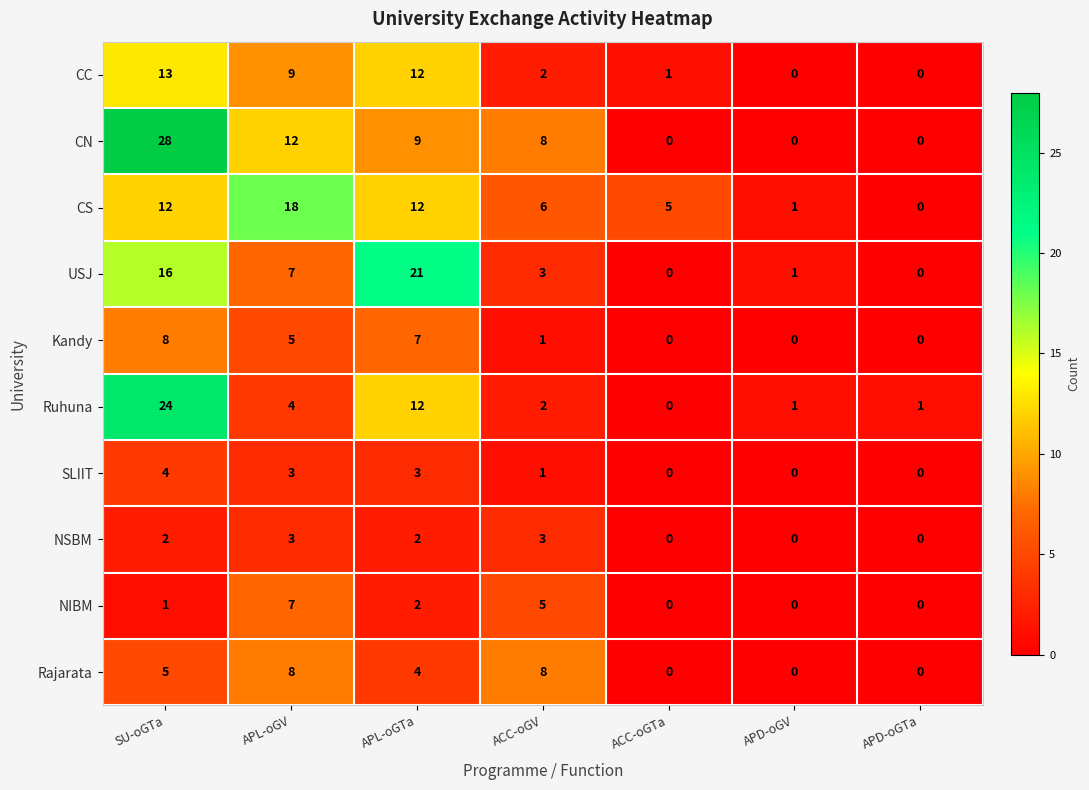

What is the difference between the maximum and minimum values in the Ruhuna series?

24